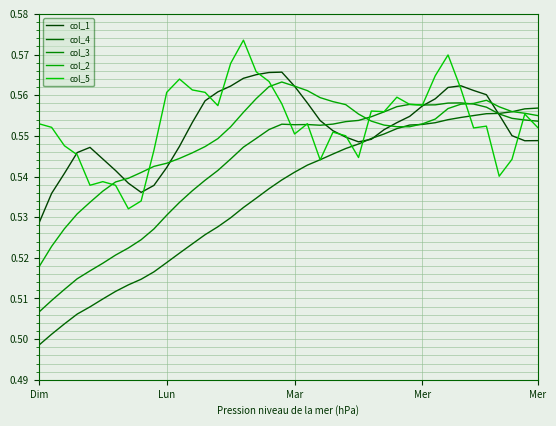

How many col_1 values are between 0 and 1?

40